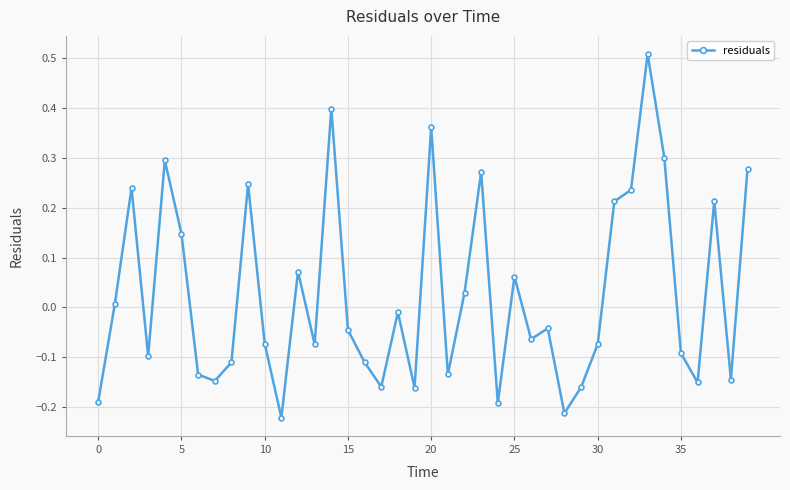

What is the difference between the maximum and minimum values?

0.7